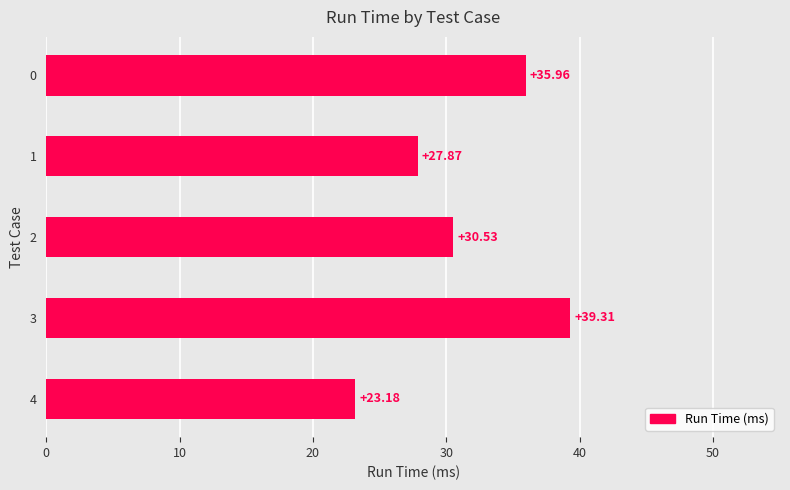

What is the difference between the values at 2 and 1?

2.7